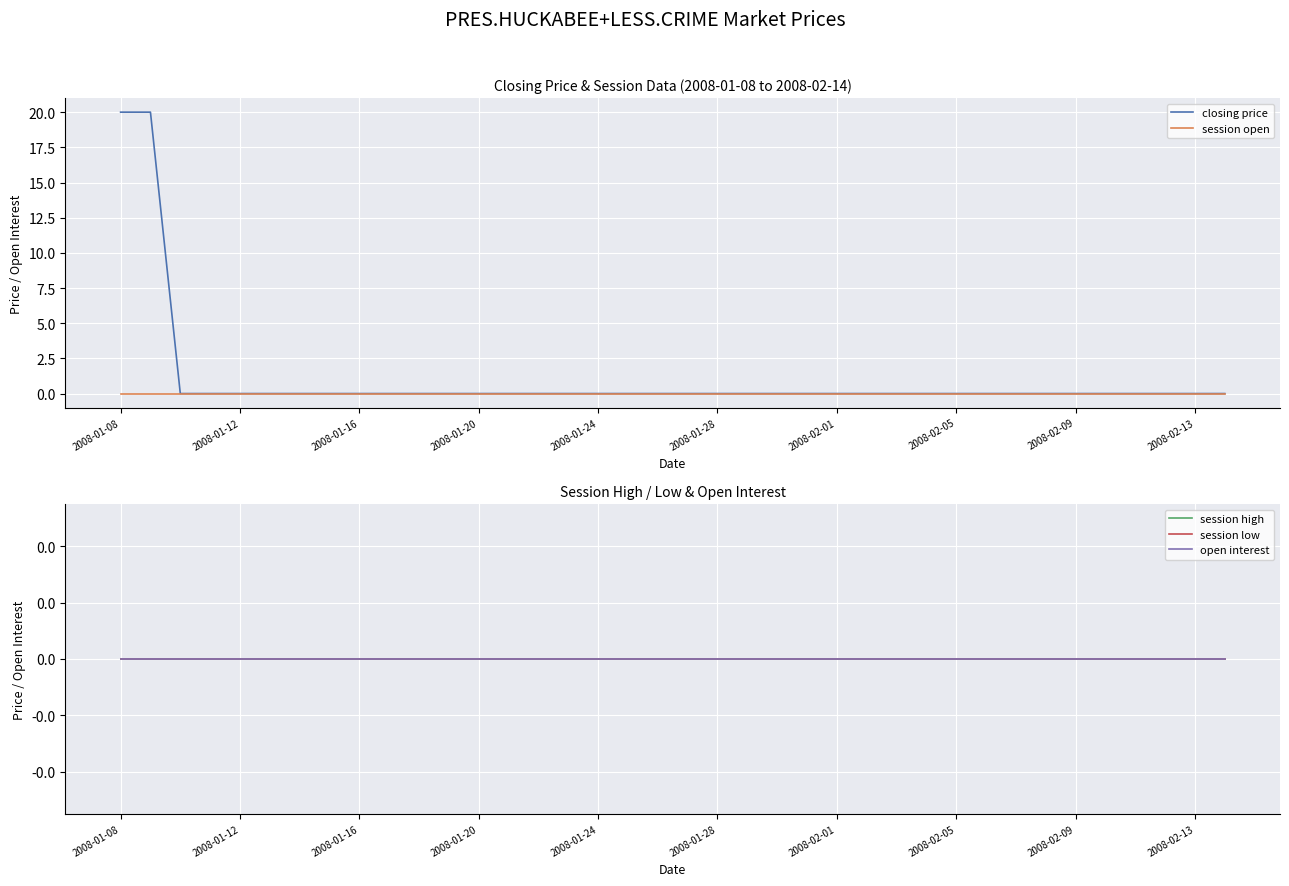

Is it true that closing price equals 0 at 2008-02-09?

True